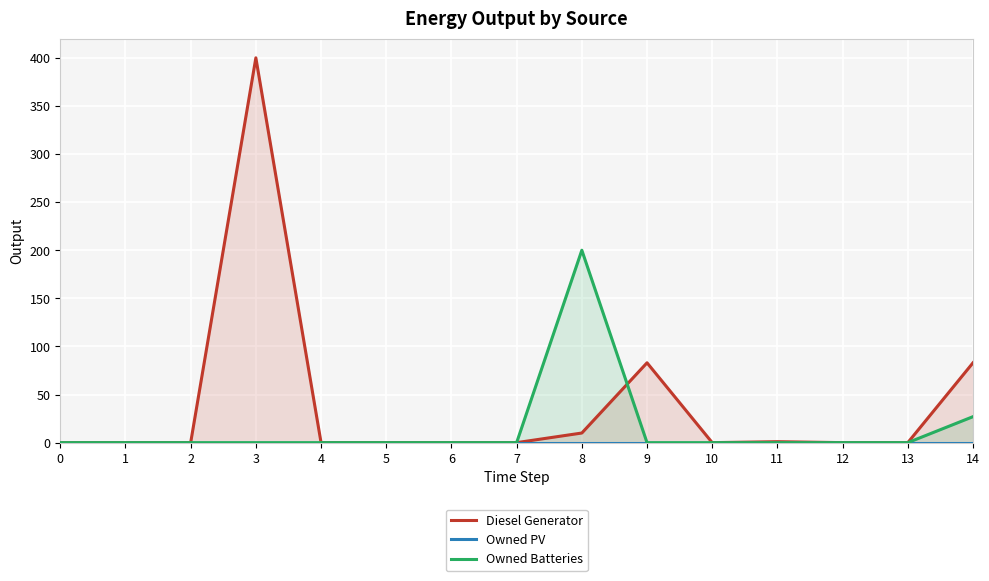

How many lines are shown in the chart?

3